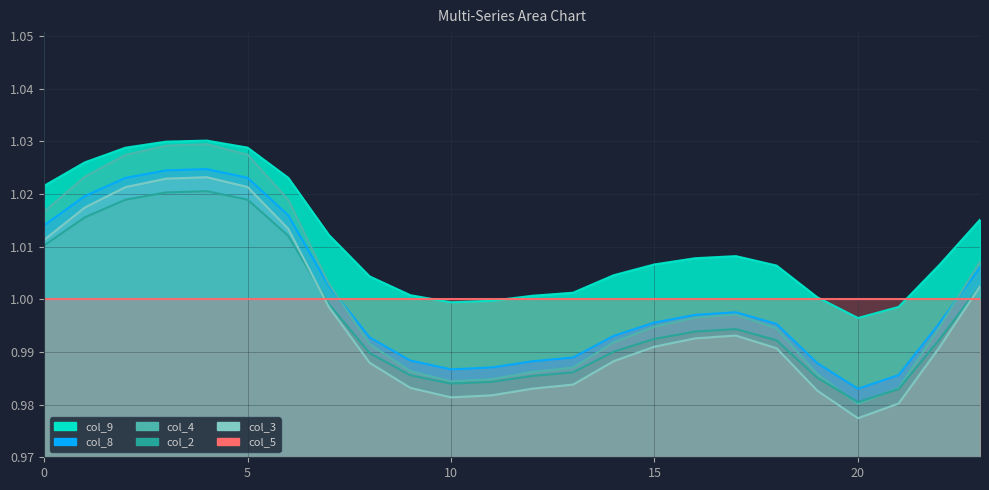

Which series changed the most between 14 and 17?

col_4